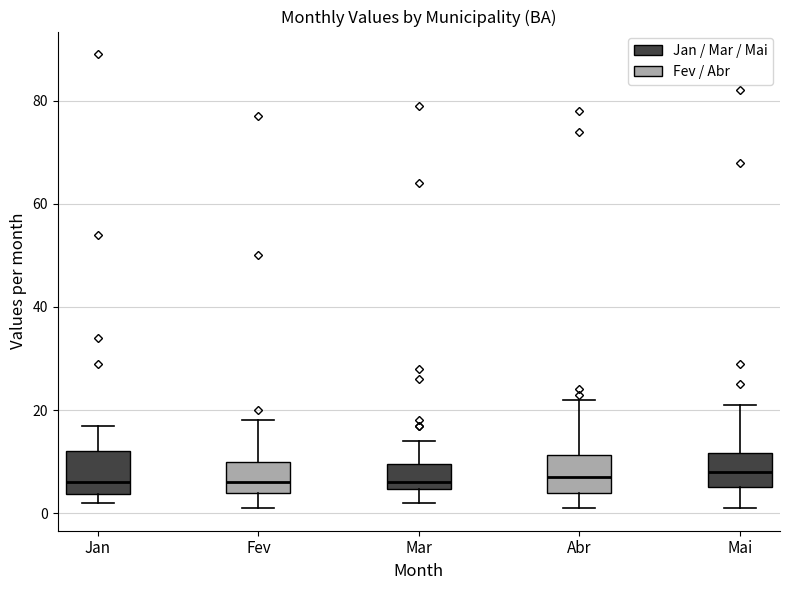

Reading left to right, transcribe this box plot: for each box, give where its median line is, the range the box spans, and where its two whiskers end, as read against the y-axis. The values are not printed on the chart, so give them approximately, as read against the axis.

Jan: median 6, box 4 to 12, whiskers 2 to 18
Fev: median 6, box 4 to 10, whiskers 2 to 18
Mar: median 6, box 4 to 10, whiskers 2 to 14
Abr: median 8, box 4 to 12, whiskers 2 to 22
Mai: median 8, box 6 to 12, whiskers 2 to 22